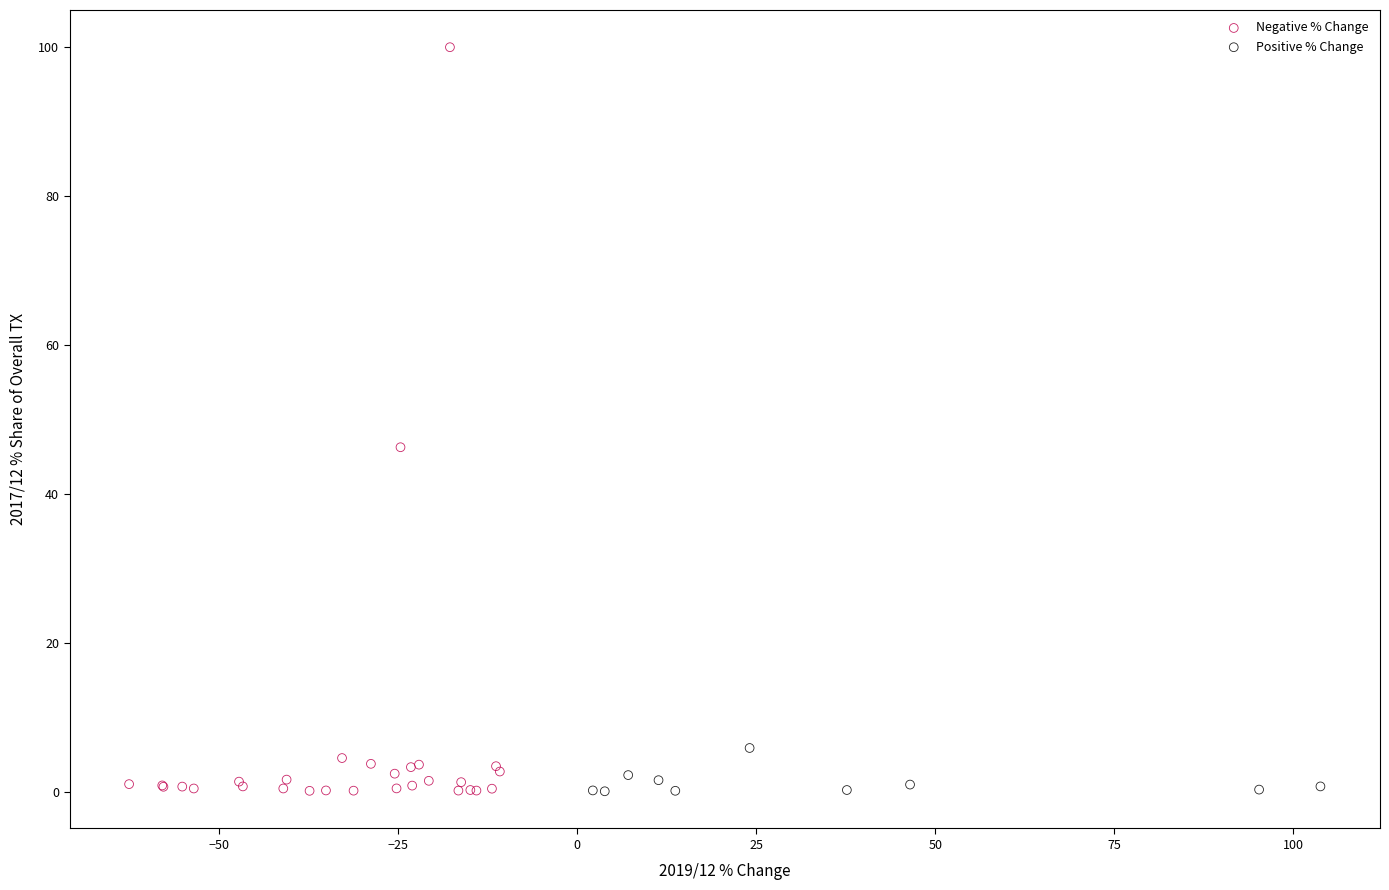

Which series contains the highest Y value?

Negative % Change